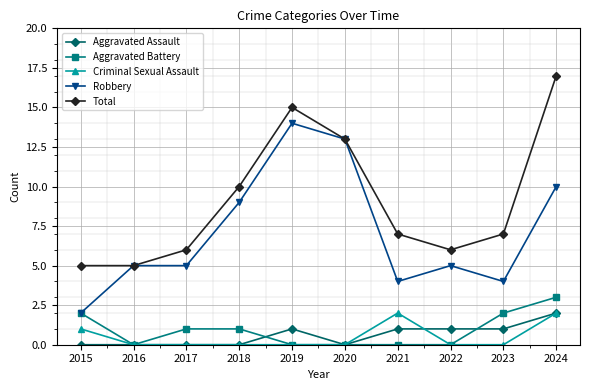

What is the spread (max minus min) of values at 2022?

6